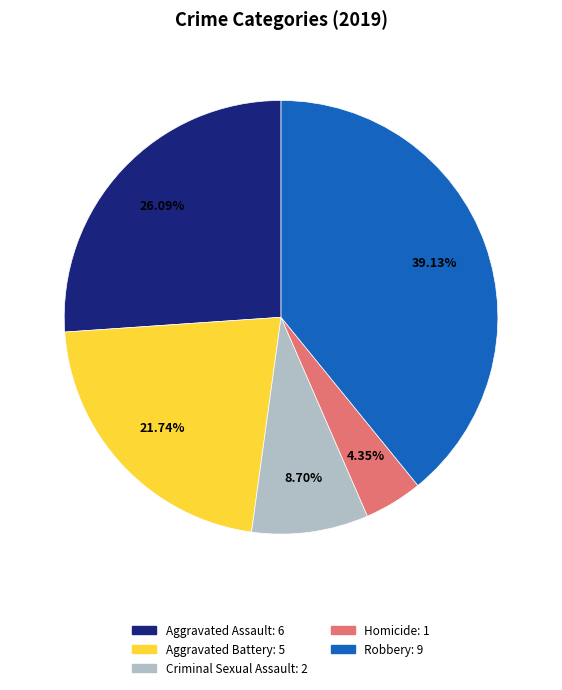

To the nearest percent, what is the difference between the largest and smallest slice percentages?

35%